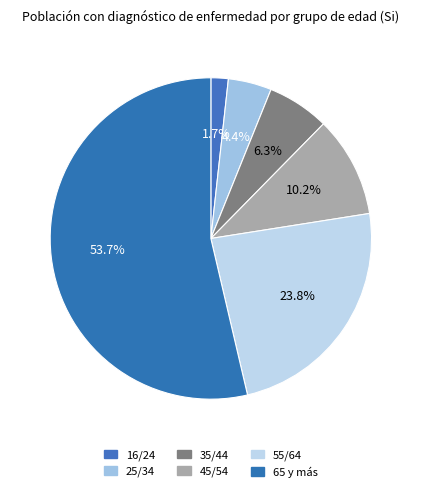

How many slices are in this pie chart?

6